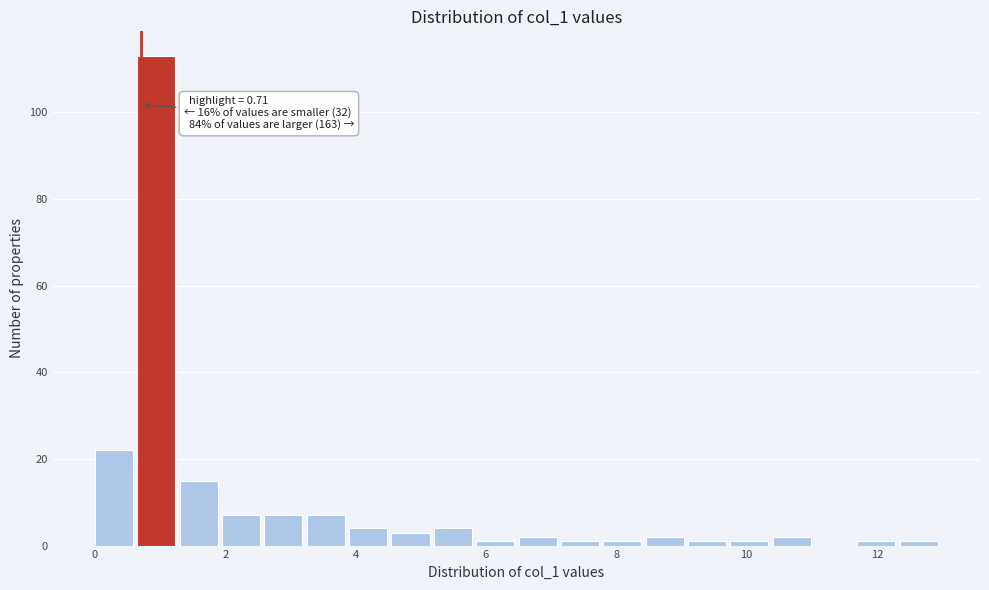

Around what value on the x-axis is the tallest bar? Give the approximate position of its centre, as read against the axis.

1.0